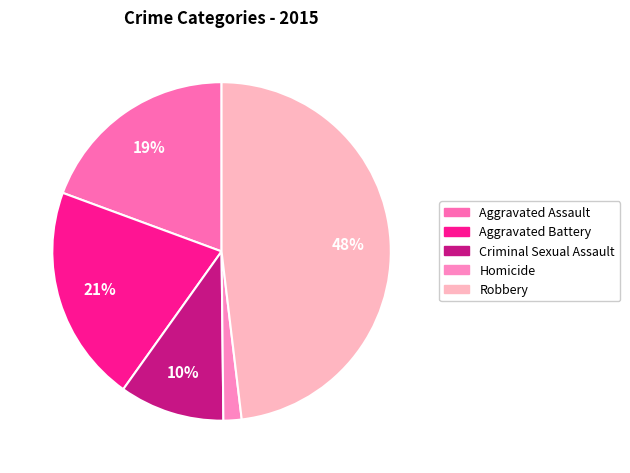

What portion of the pie excludes Criminal Sexual Assault?

90.0%